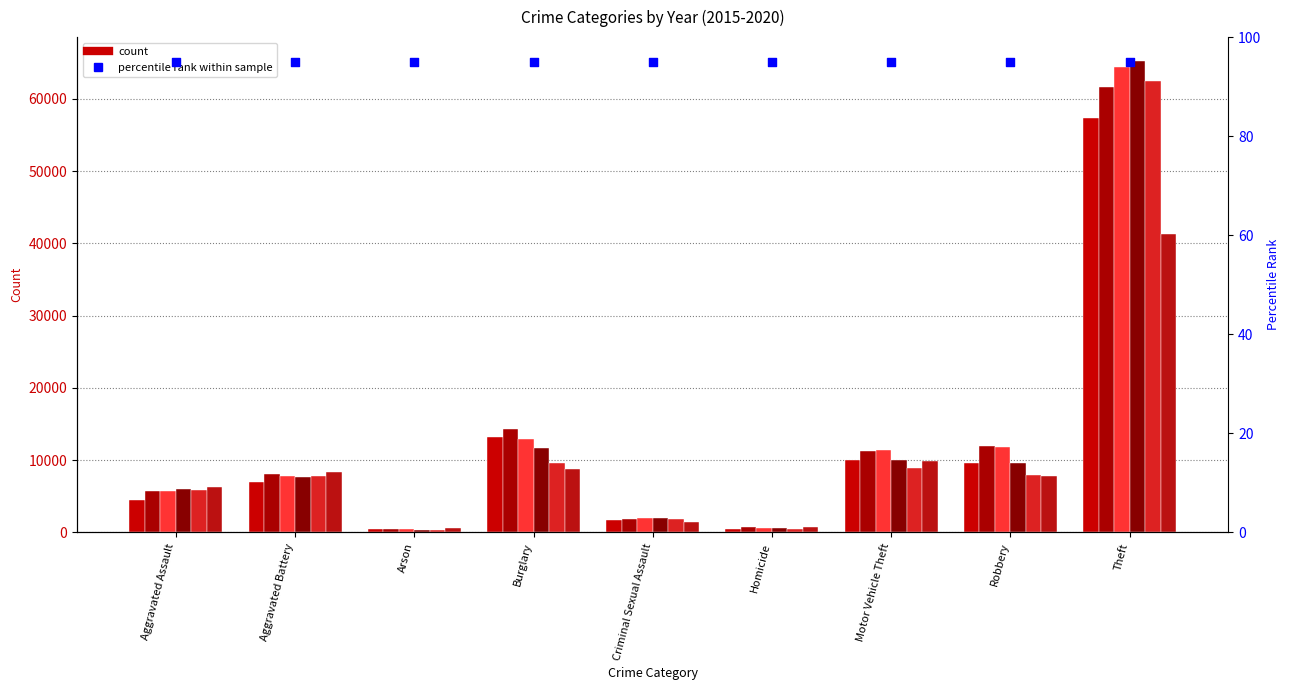

At how many categories does at least one series exceed 62386?

1